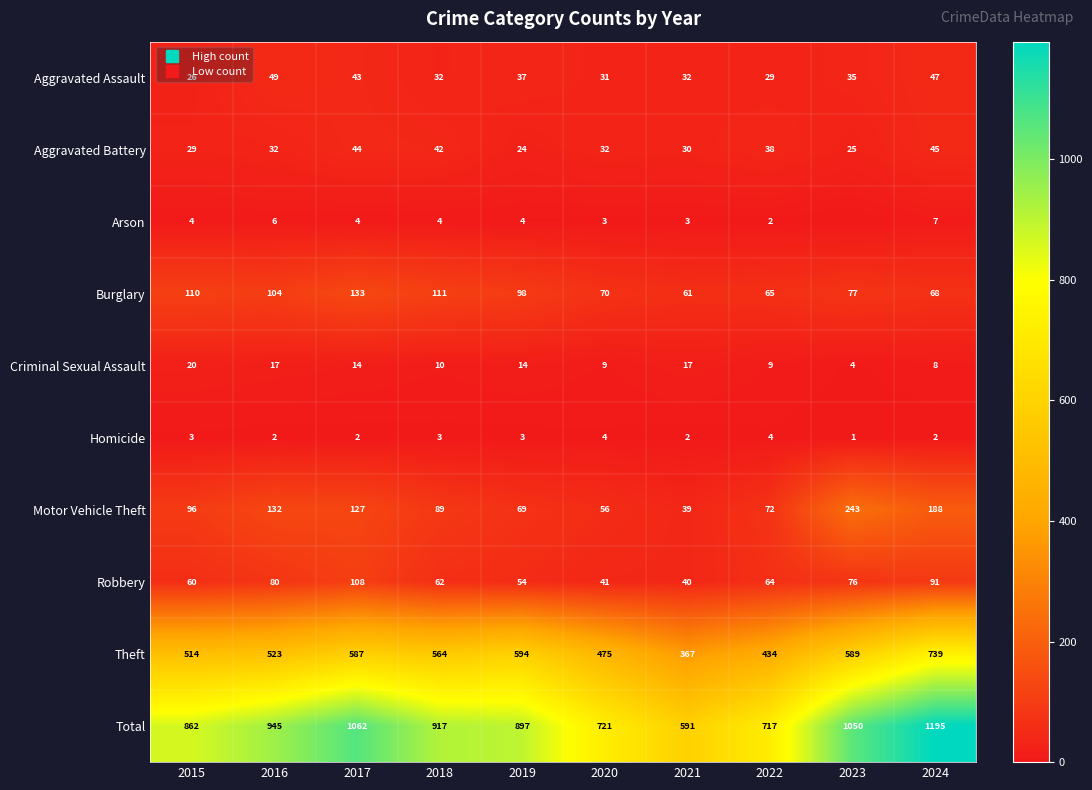

What is the difference between the maximum and minimum values in the Total series?

604